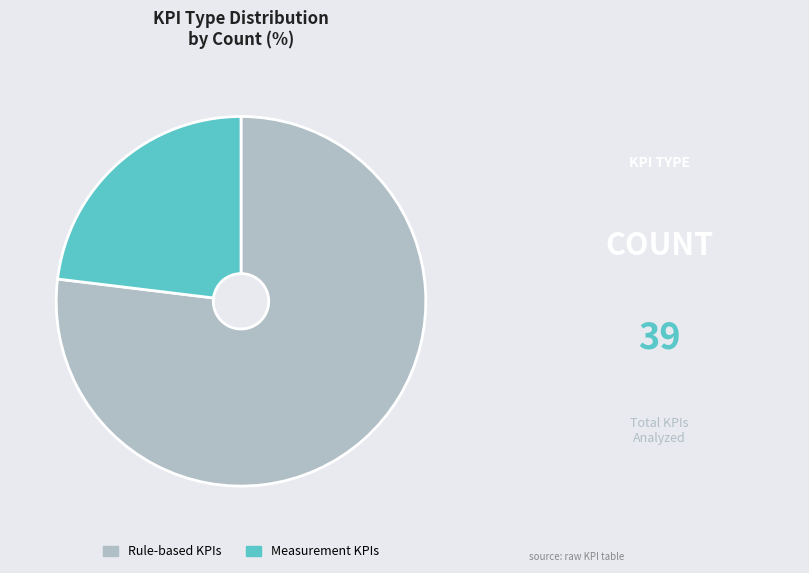

Does Rule-based KPIs represent more than half of the total?

Yes